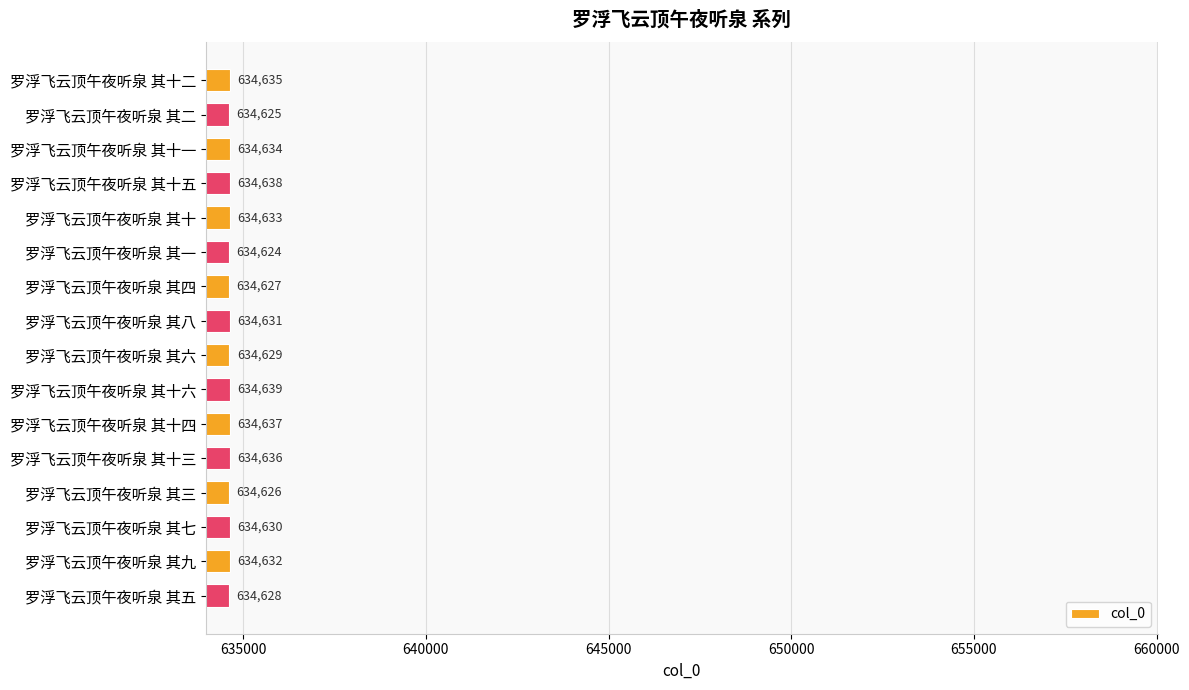

Between 罗浮飞云顶午夜听泉 其二 and 罗浮飞云顶午夜听泉 其四, which is larger?

罗浮飞云顶午夜听泉 其四